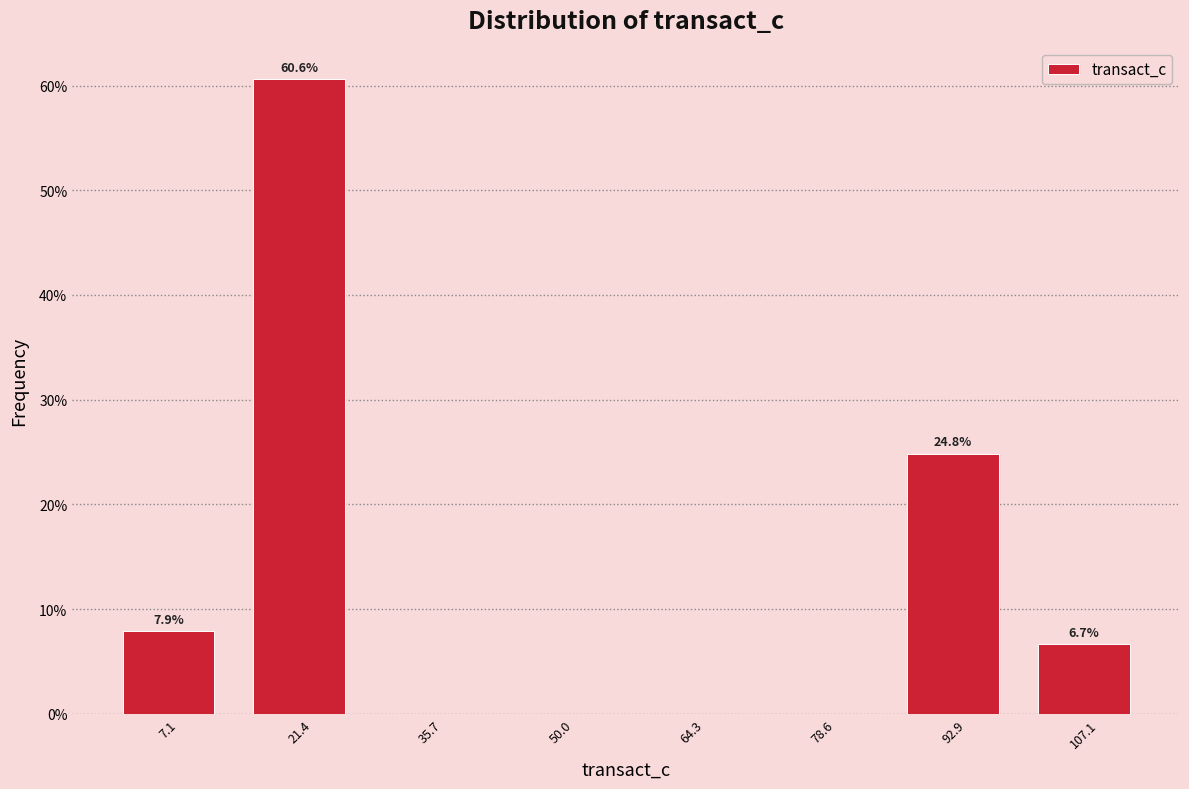

Over which range of the x-axis is the bar tallest?

14 to 28